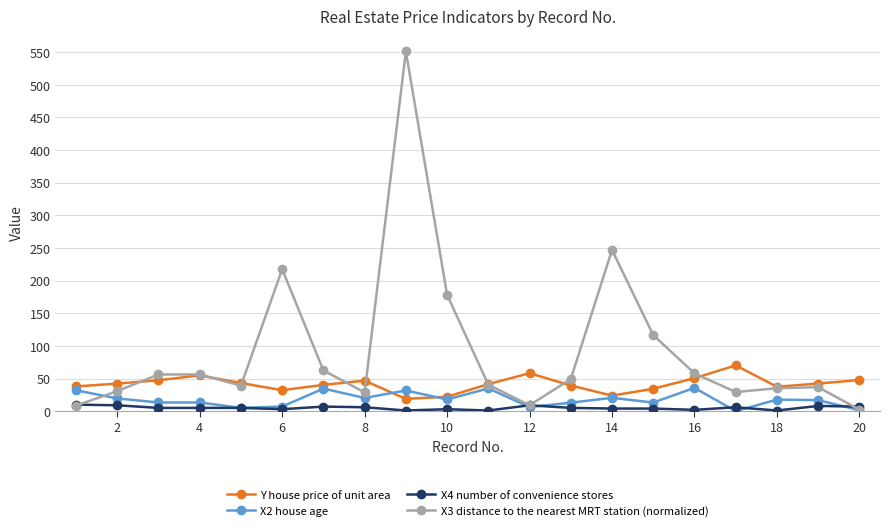

What is the difference between the maximum and minimum values in the X4 number of convenience stores series?

9.0